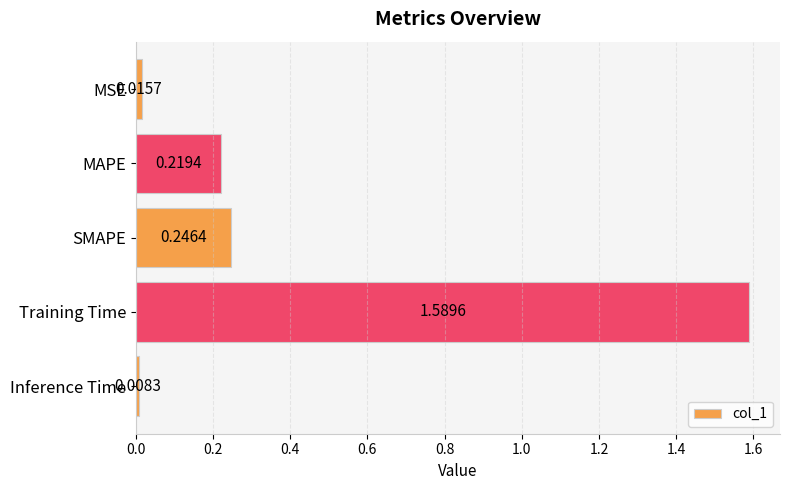

Rank the categories by value from highest to lowest.

Training Time, SMAPE, MAPE, MSE, Inference Time